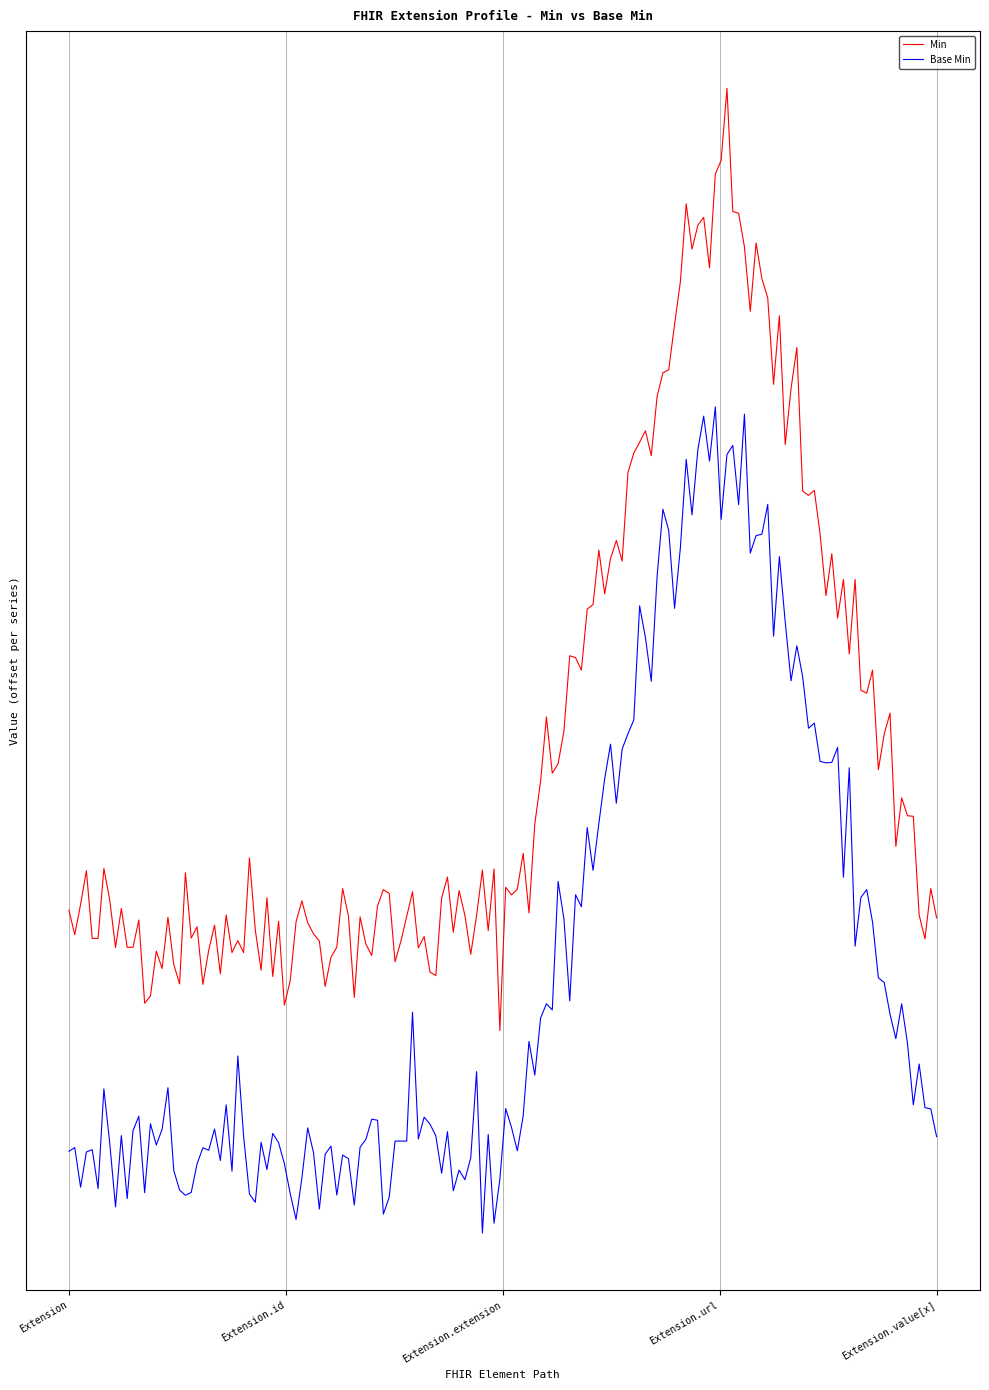

True or false: Base Min and Min cross at least once.

False